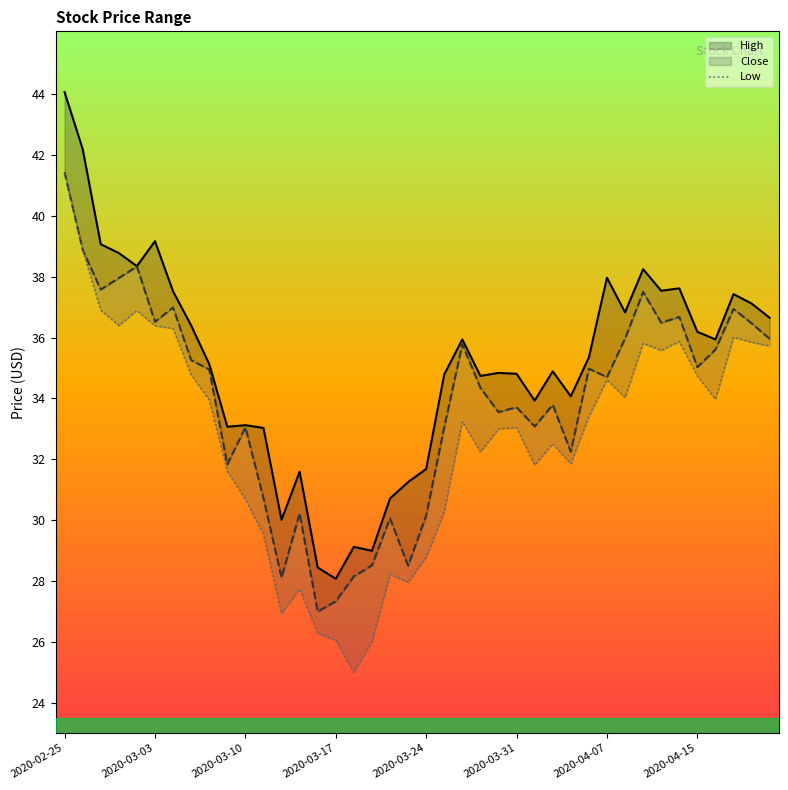

At which category does the chart reach its peak across all series?

2020-02-25